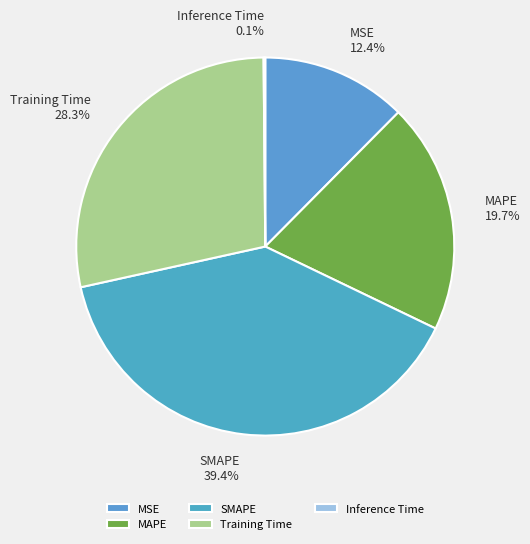

Which has a higher value, MSE or SMAPE?

SMAPE